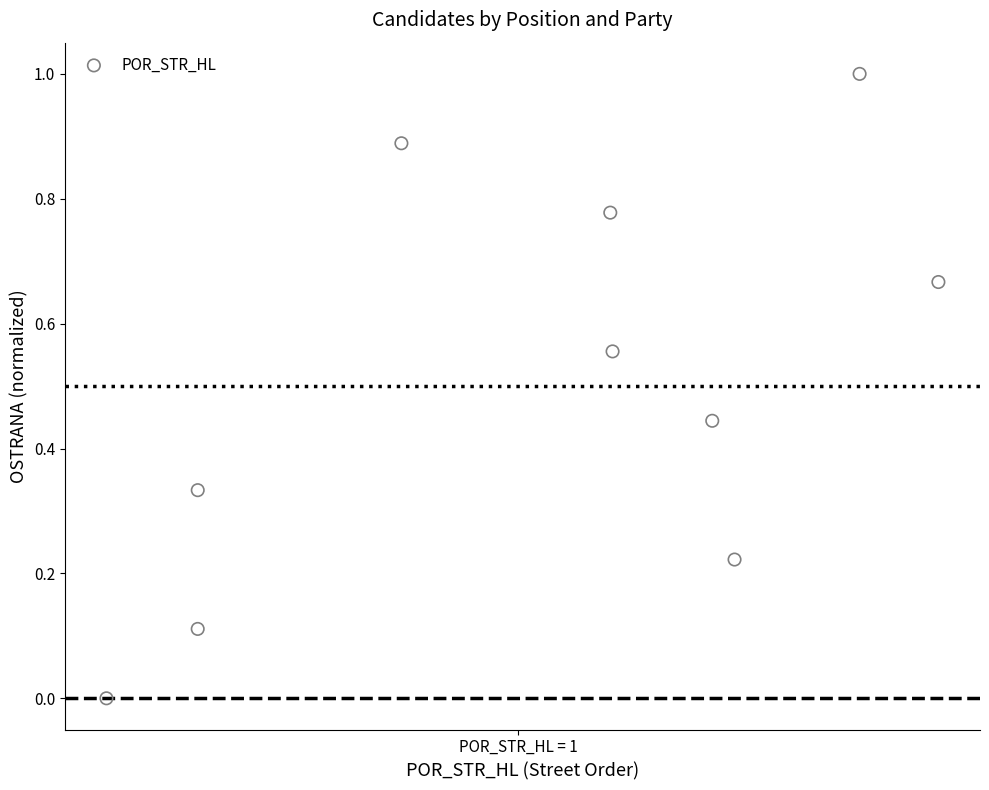

What is the average Y value?

0.5